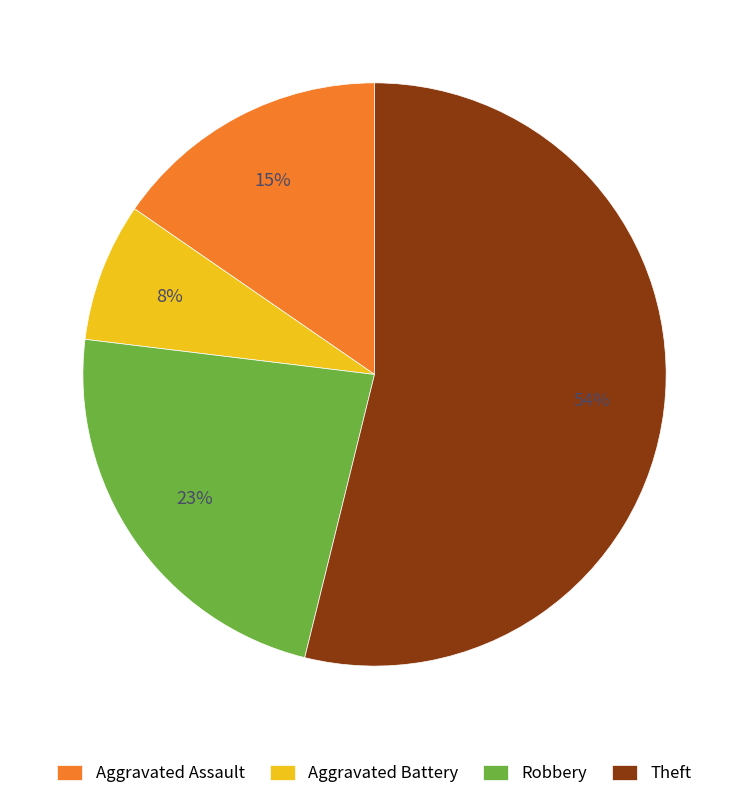

True or false: Theft accounts for 54% of the total.

True